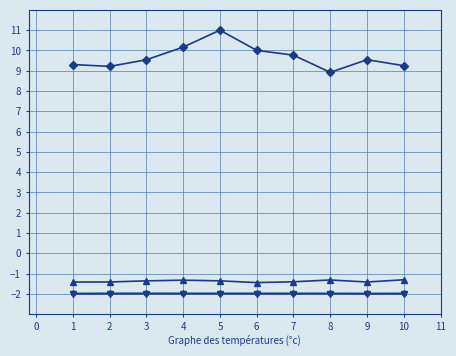

What is the minimum value shown in the chart?

-2.0